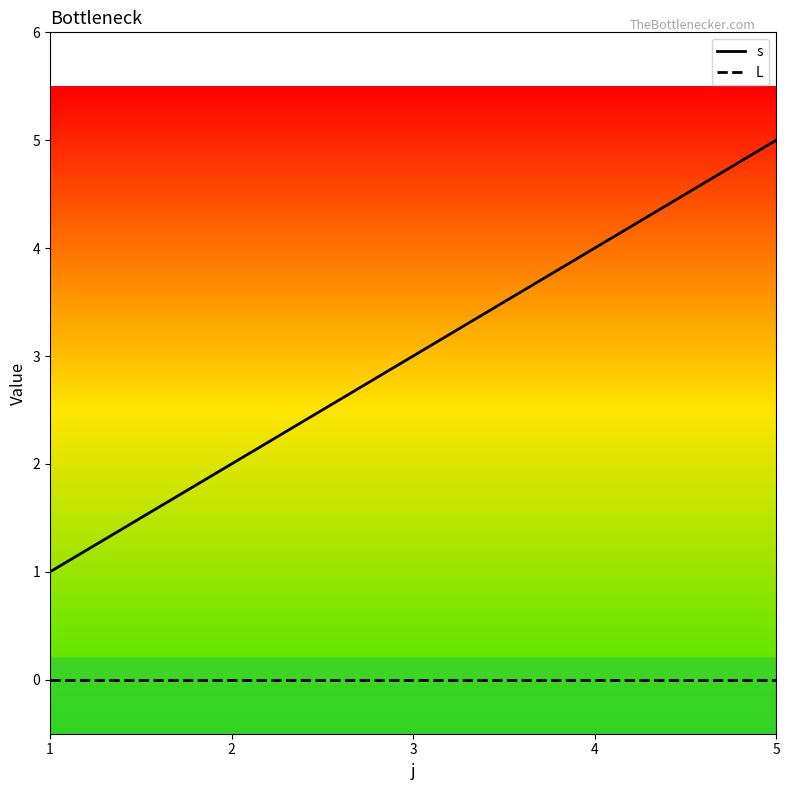

Which series has the widest spread of values?

s